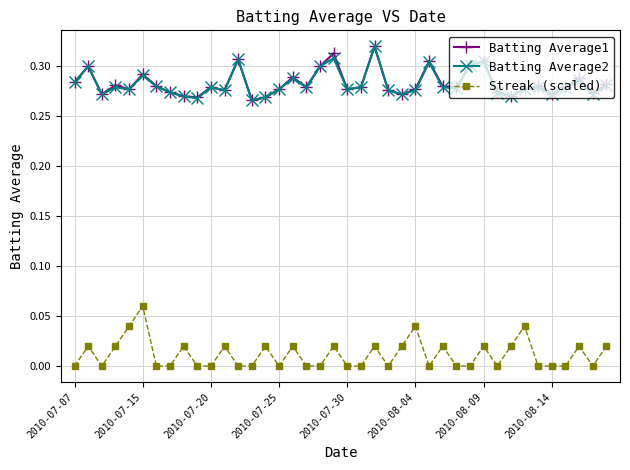

True or false: Batting Average2 and Streak (scaled) cross at least once.

False